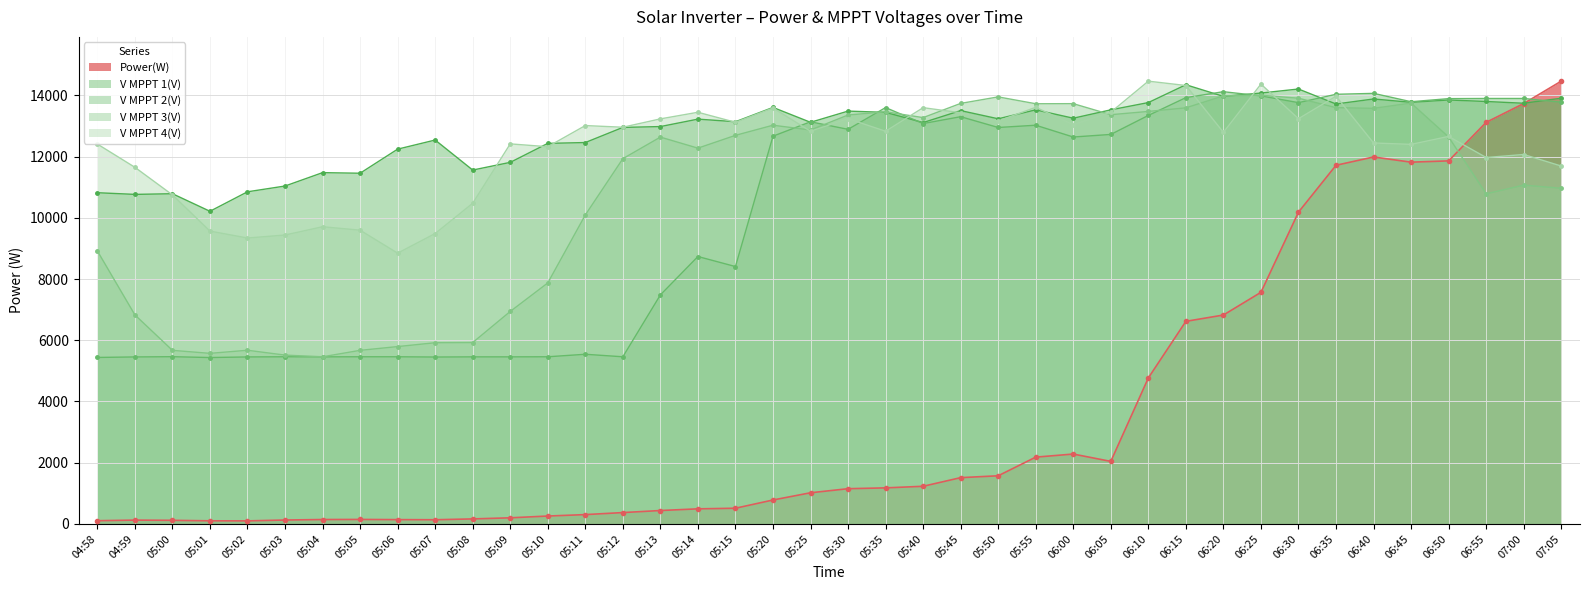

What is the difference between the maximum and minimum values in the V MPPT 3(V) series?

8544.5